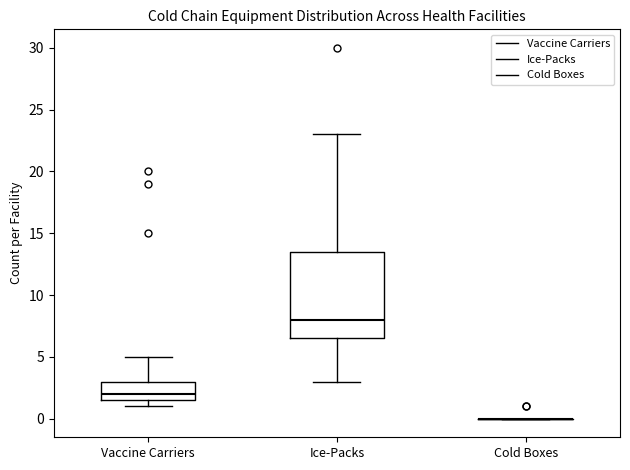

Reading left to right, transcribe this box plot: for each box, give where its median line is, the range the box spans, and where its two whiskers end, as read against the y-axis. The values are not printed on the chart, so give them approximately, as read against the axis.

Vaccine Carriers: median 2.0, box 1.5 to 3.0, whiskers 1.0 to 5.0
Ice-Packs: median 8.0, box 6.5 to 13.5, whiskers 3.0 to 23.0
Cold Boxes: box collapsed to a line at 0.0, whiskers 0.0 to 0.0